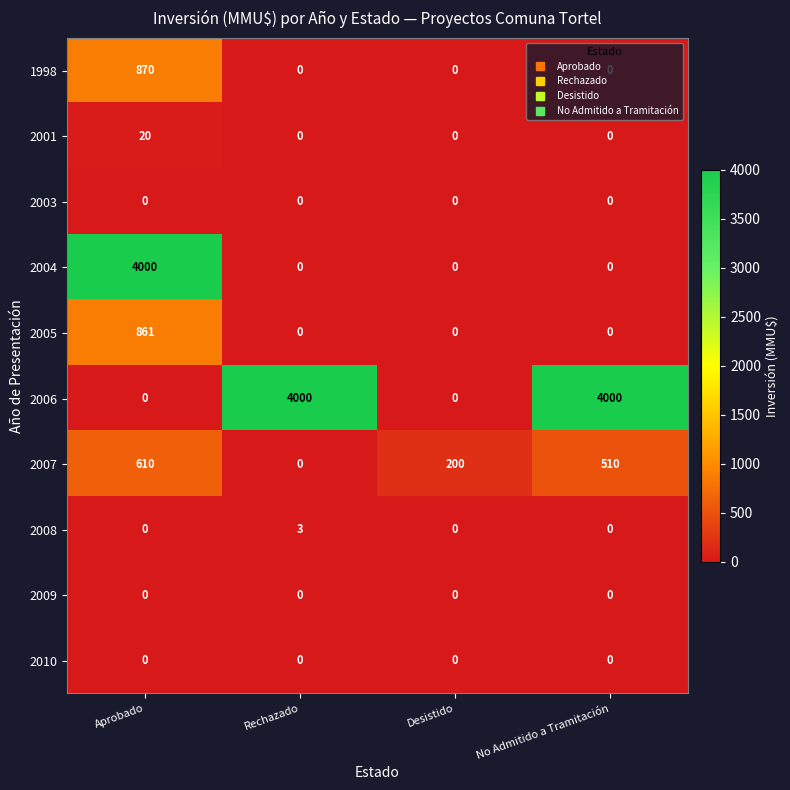

True or false: 2004 has a value of -1527 at Rechazado.

False